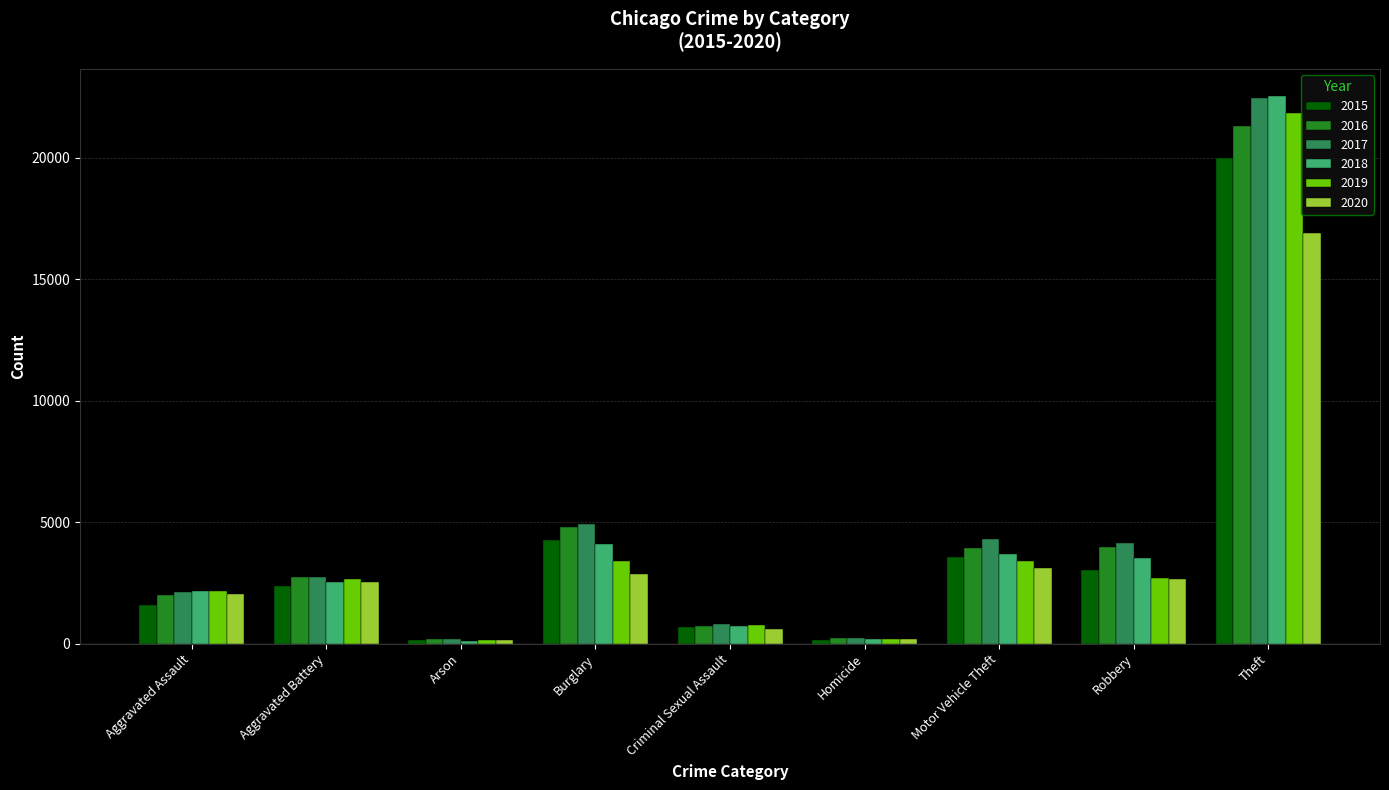

What is the difference between the second highest and second lowest values in the 2017 series?

4692